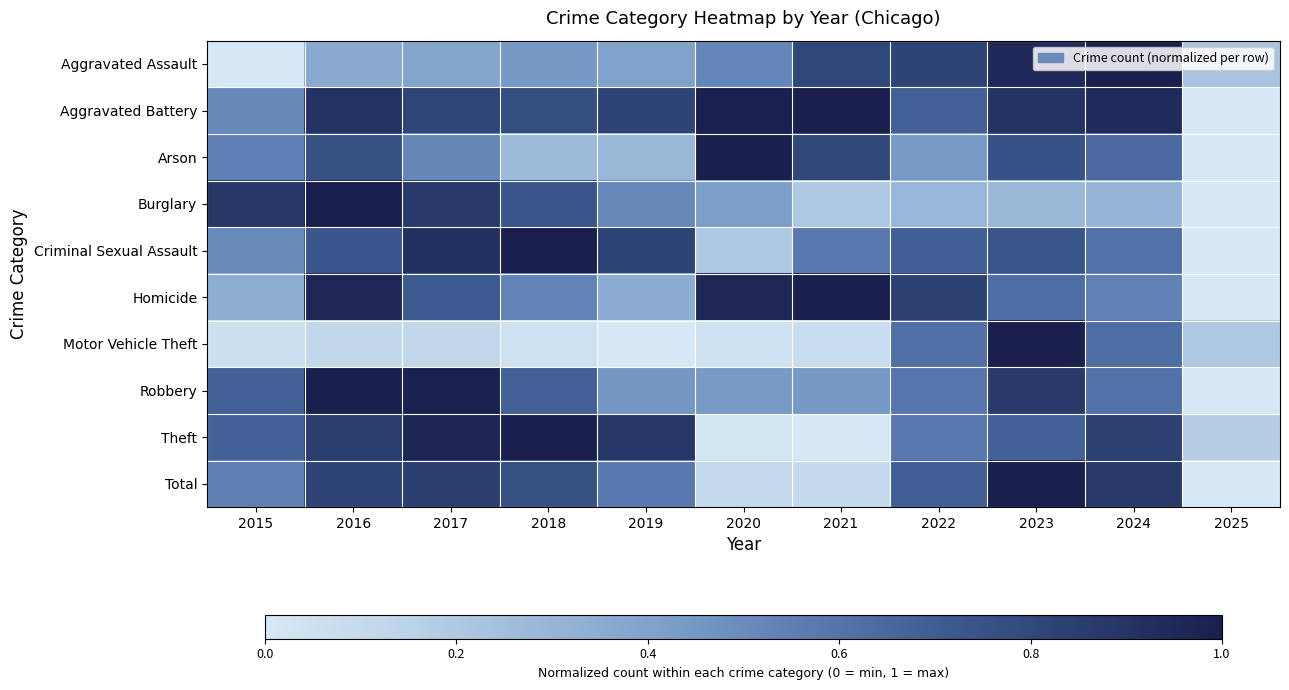

Between 2020 and 2016, which is larger?

2020